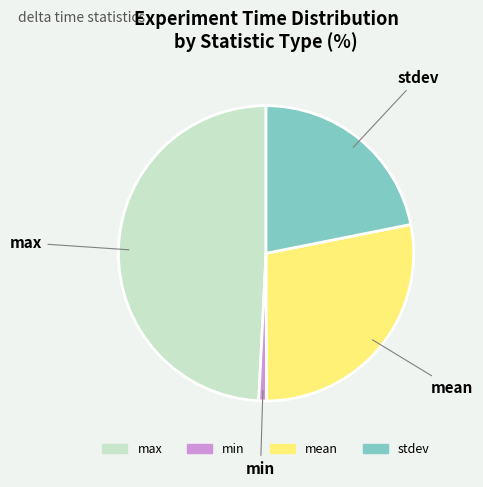

Is there a majority slice in this chart?

No